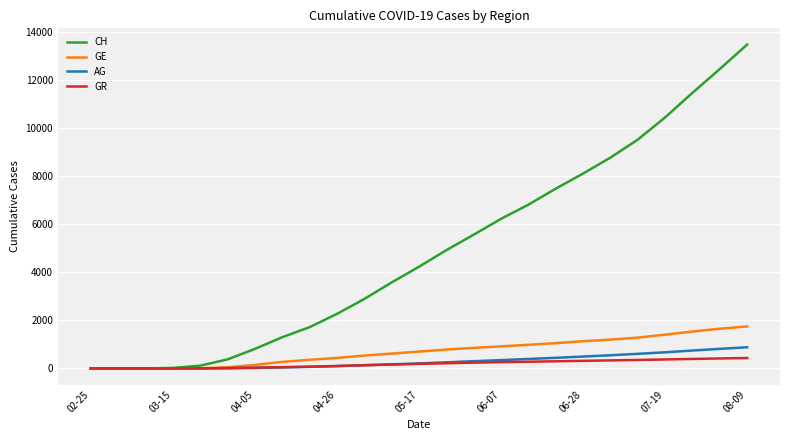

Which series has the largest range (max minus min)?

CH